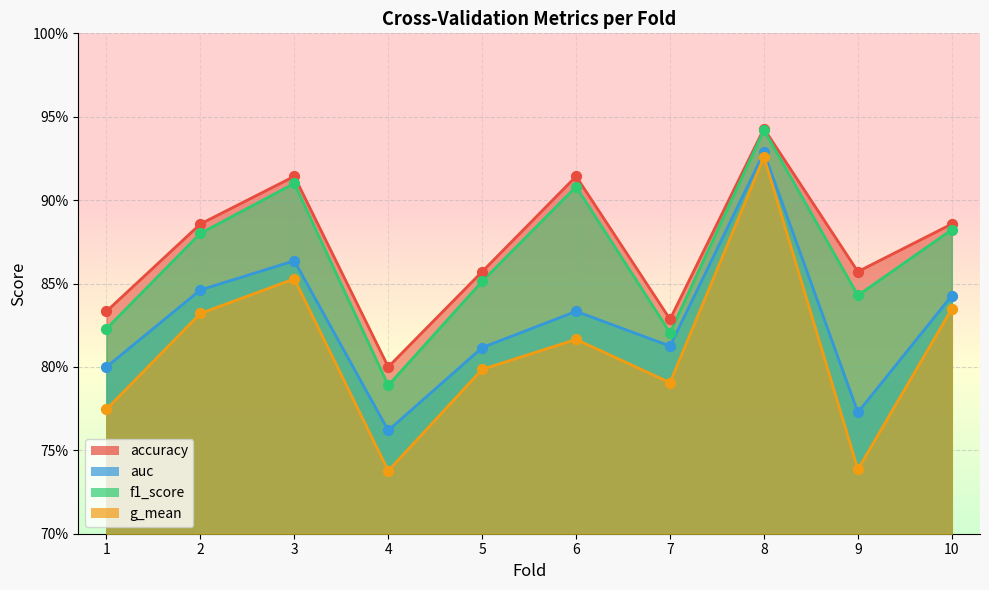

Which series reaches the minimum Y coordinate?

g_mean